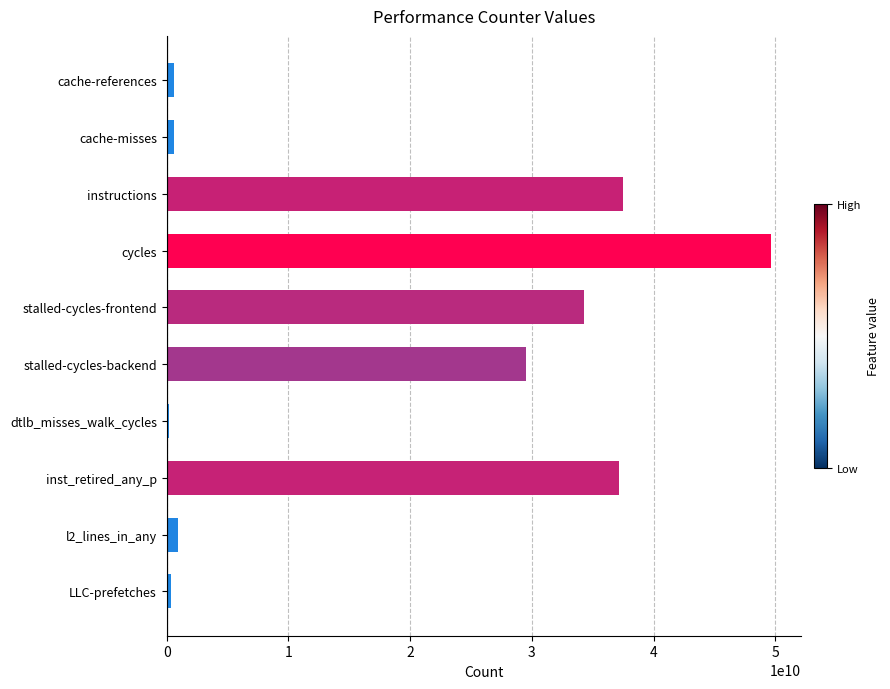

True or false: the data shows 34294724099 at stalled-cycles-frontend.

True